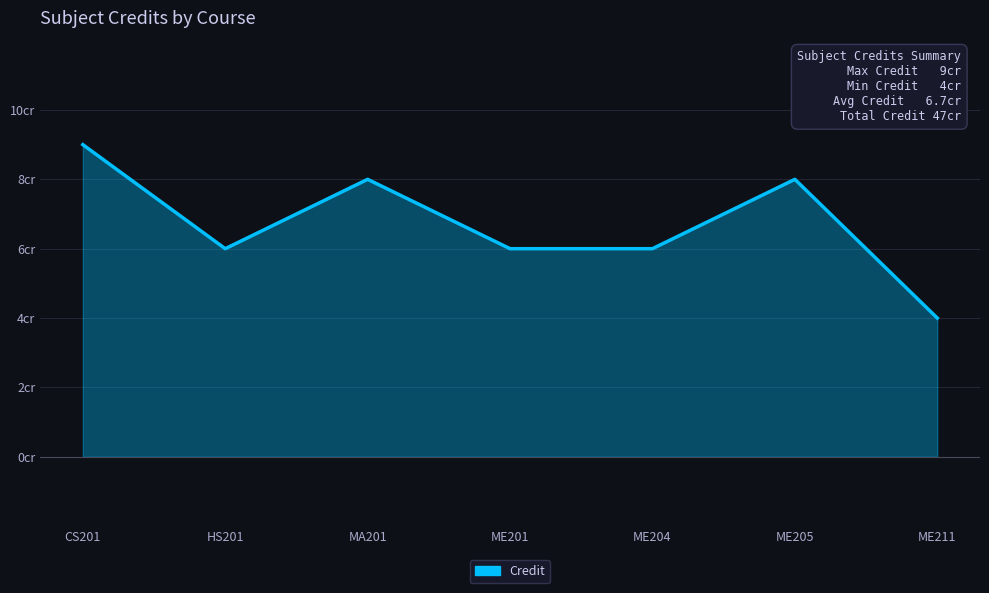

The chart shows a value of 6 at ME201. True or false?

True